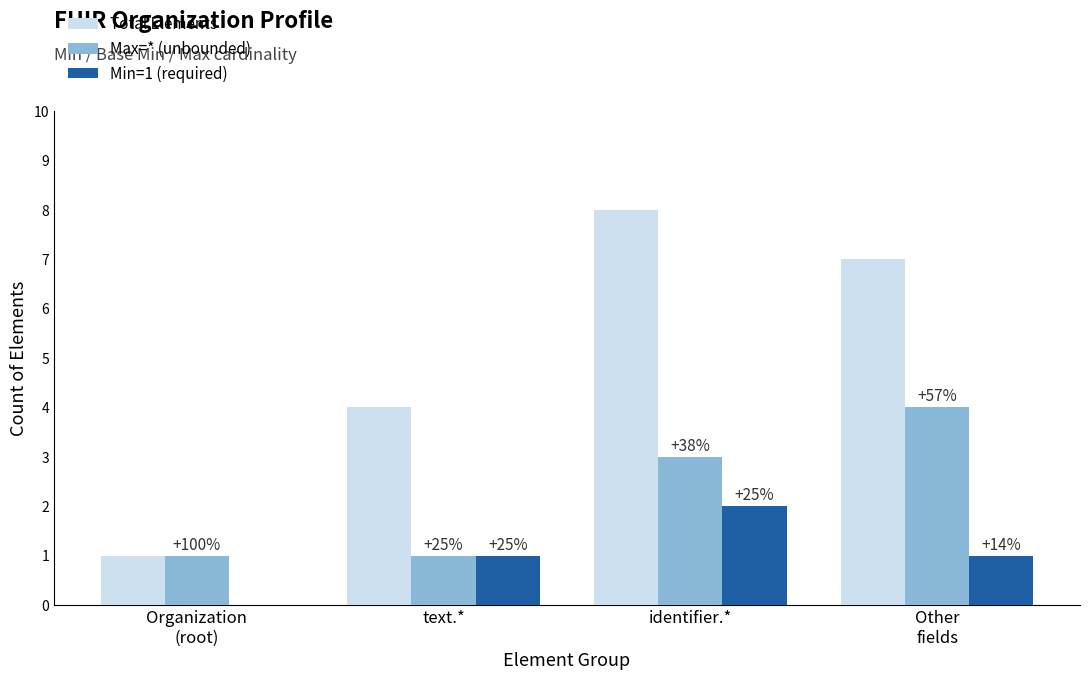

Are the bars grouped side by side (vs. stacked)?

Yes